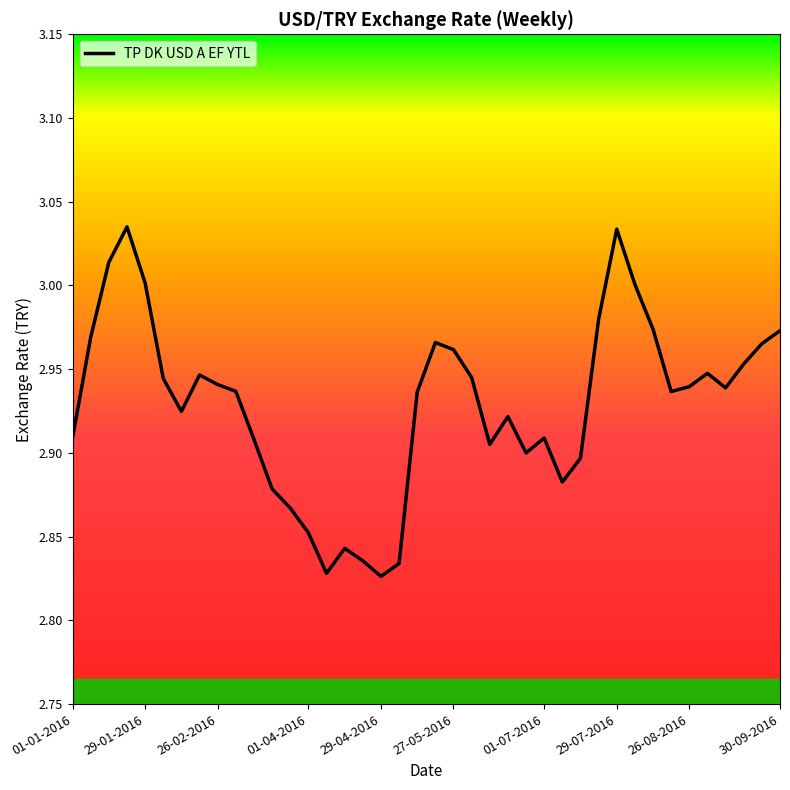

The chart shows a value of 4.0 at 01-04-2016. True or false?

False